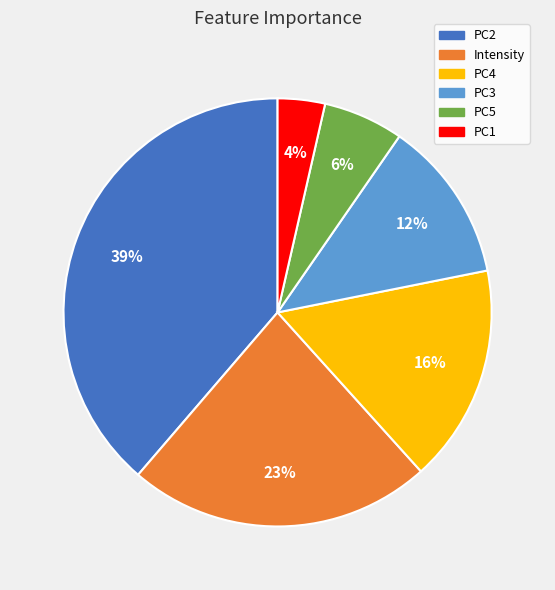

Does PC4 account for over 50% of the chart?

No